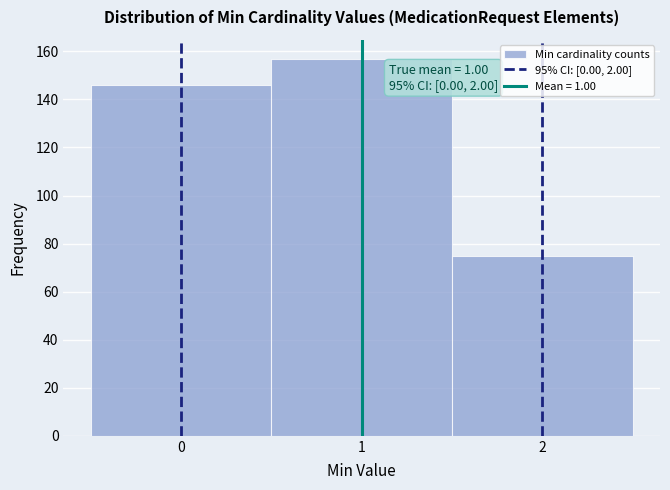

Over which range of the x-axis is the bar tallest?

0.5 to 1.5